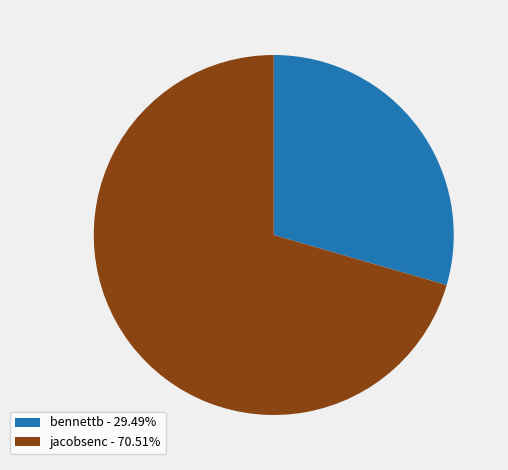

What is the largest slice in the pie chart?

jacobsenc